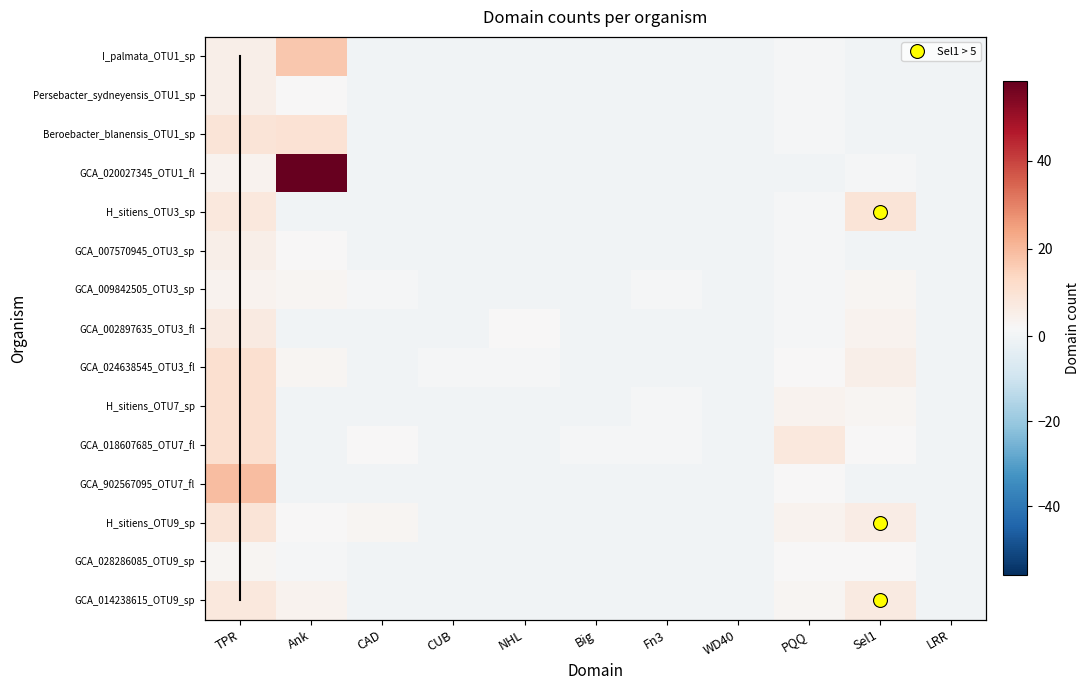

Is the value of GCA_009842505_OTU3_sp at WD40 greater than the value of GCA_024638545_OTU3_fl at PQQ?

No